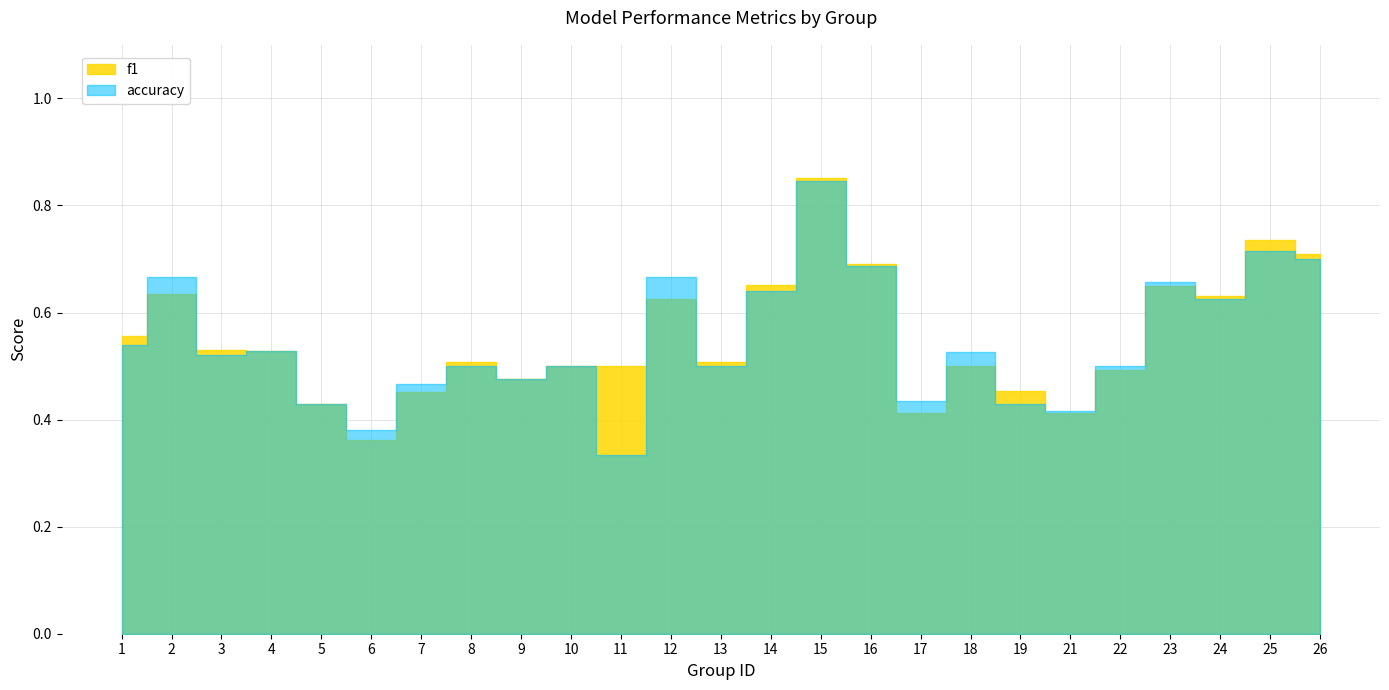

Rank the categories by f1 value from lowest to highest.

6, 21, 17, 5, 7, 19, 9, 22, 10, 11, 18, 8, 13, 4, 3, 1, 12, 24, 2, 23, 14, 16, 26, 25, 15